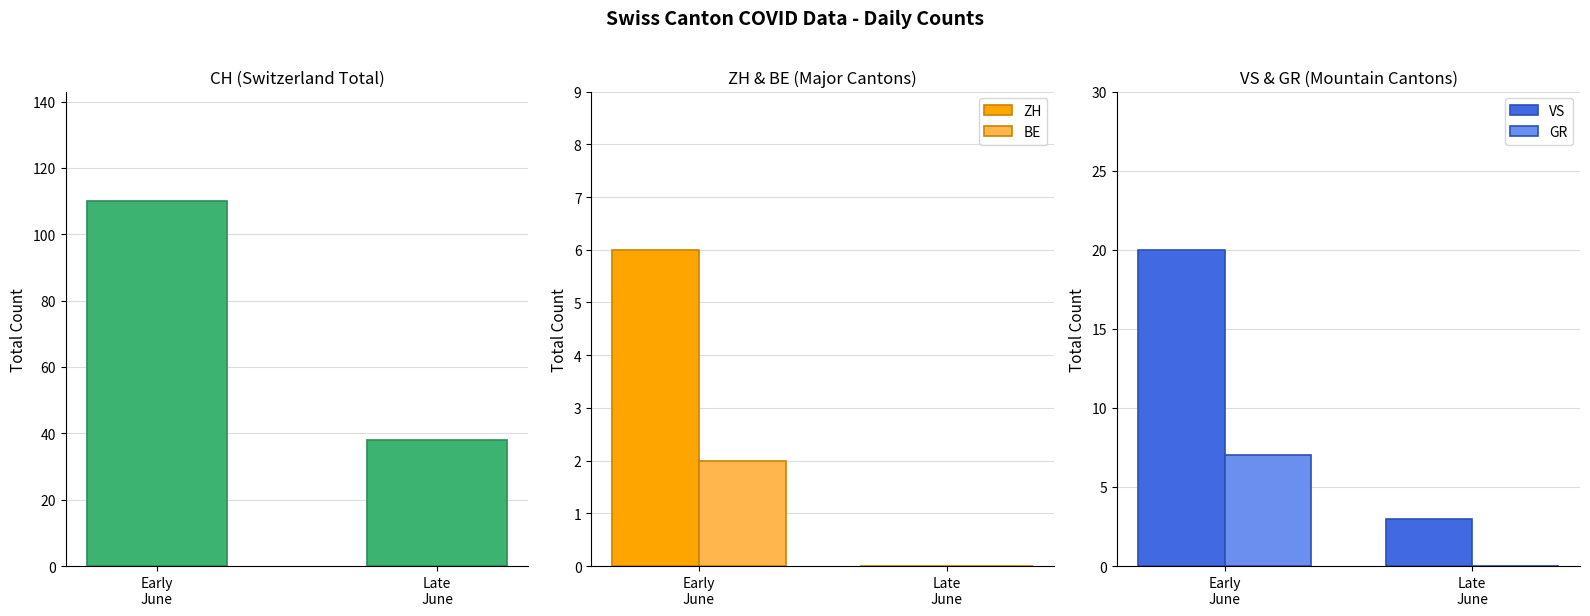

Which series has the widest spread of values?

CH